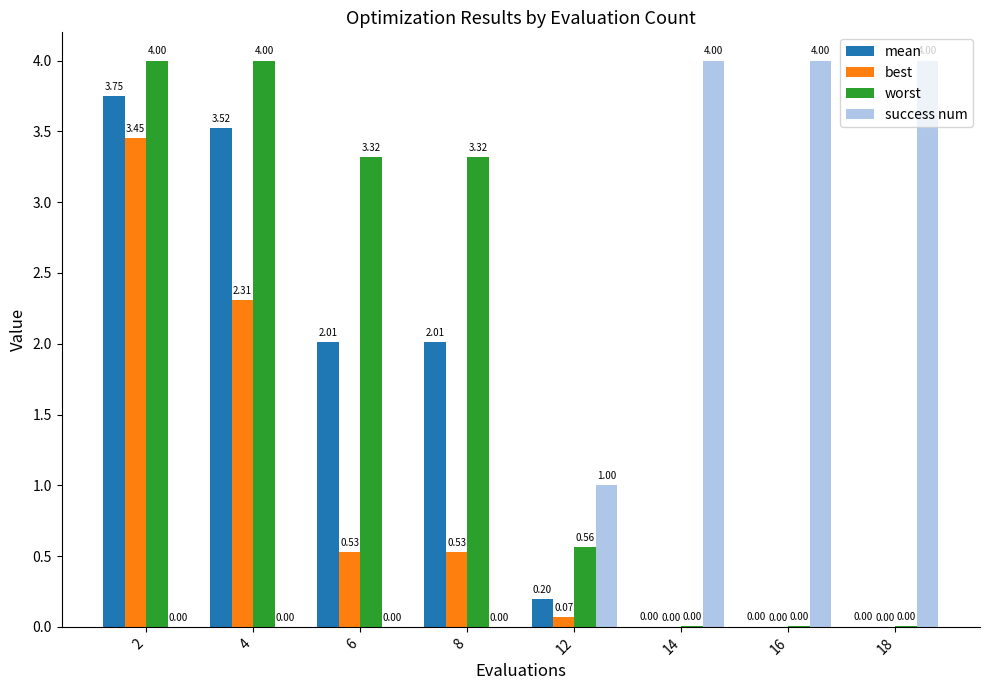

Which series has the largest total across all categories?

worst